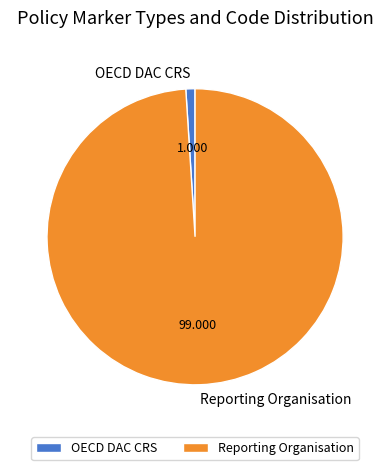

True or false: Reporting Organisation accounts for 99% of the total.

True